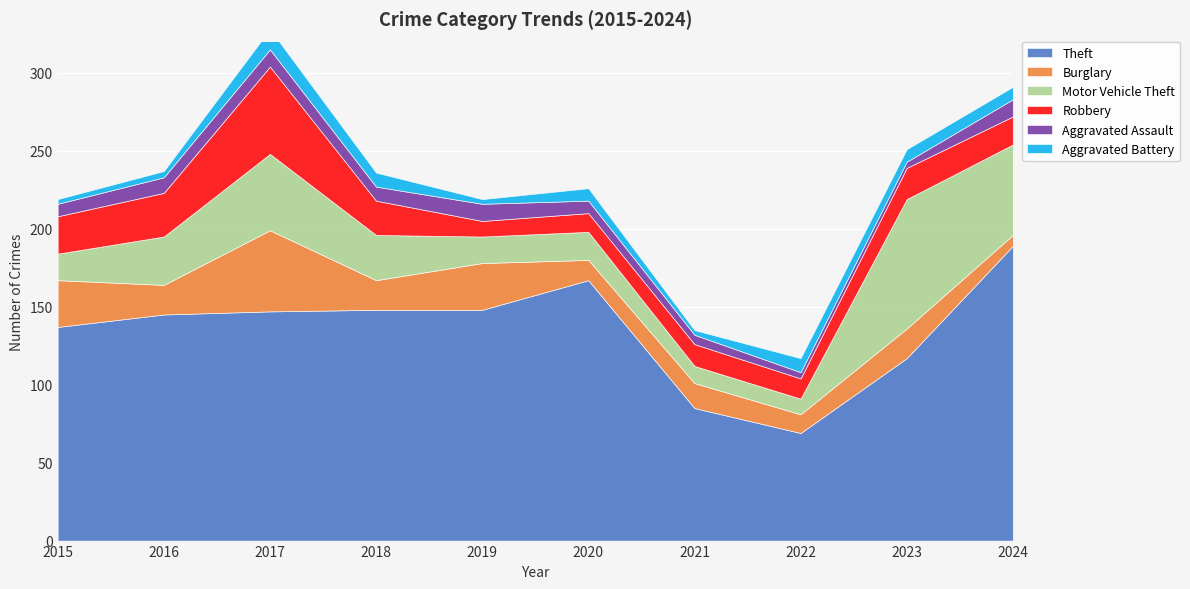

List the labels in order of Motor Vehicle Theft value, smallest first.

2022, 2021, 2015, 2019, 2020, 2018, 2016, 2017, 2024, 2023